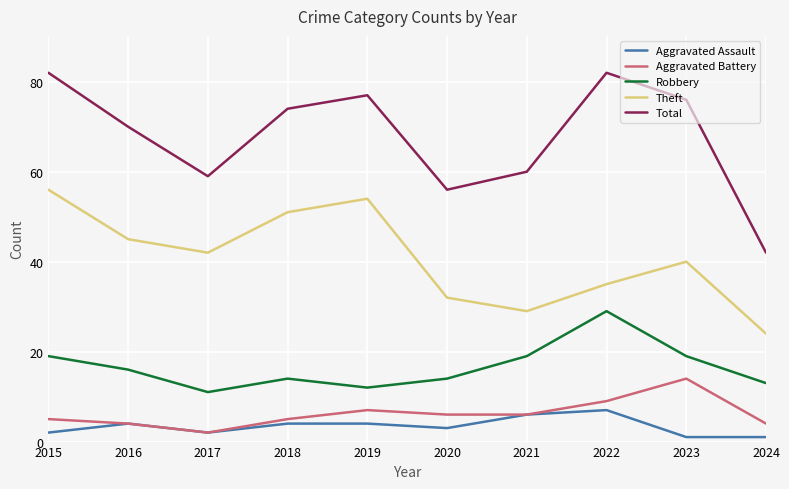

True or false: Aggravated Assault and Robbery intersect in this chart.

False